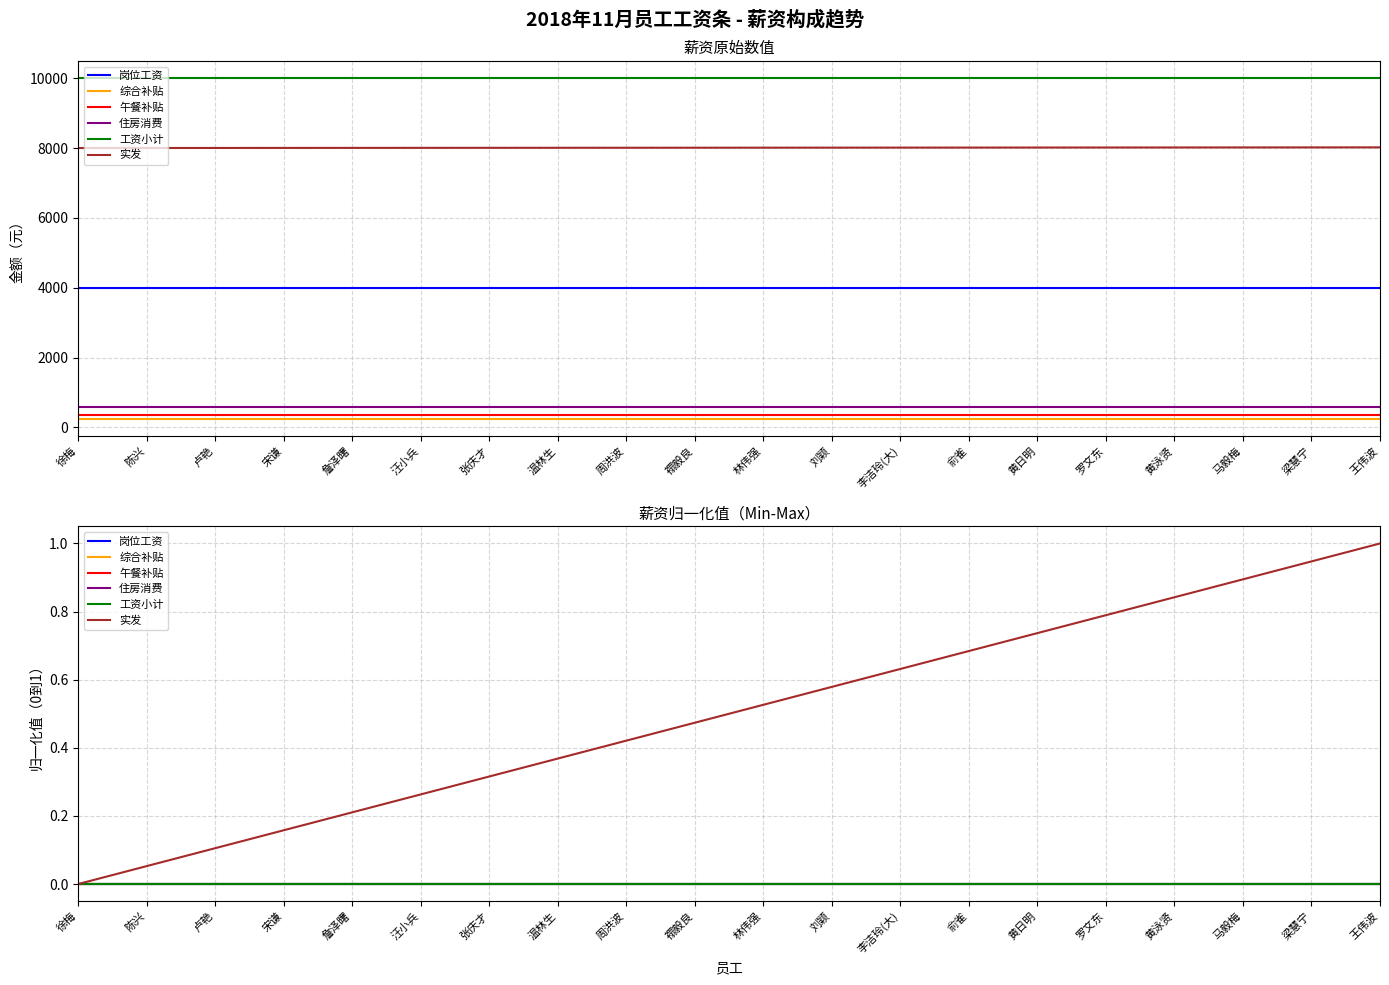

Reading left to right, list all the values displayed in this chart.

岗位工资: 0.0	0.0	0.0	0.0	0.0	0.0	0.0	0.0	0.0	0.0	0.0	0.0	0.0	0.0	0.0	0.0	0.0	0.0	0.0	0.0
综合补贴: 0.0	0.0	0.0	0.0	0.0	0.0	0.0	0.0	0.0	0.0	0.0	0.0	0.0	0.0	0.0	0.0	0.0	0.0	0.0	0.0
午餐补贴: 0.0	0.0	0.0	0.0	0.0	0.0	0.0	0.0	0.0	0.0	0.0	0.0	0.0	0.0	0.0	0.0	0.0	0.0	0.0	0.0
住房消费: 0.0	0.0	0.0	0.0	0.0	0.0	0.0	0.0	0.0	0.0	0.0	0.0	0.0	0.0	0.0	0.0	0.0	0.0	0.0	0.0
工资小计: 0.0	0.0	0.0	0.0	0.0	0.0	0.0	0.0	0.0	0.0	0.0	0.0	0.0	0.0	0.0	0.0	0.0	0.0	0.0	0.0
实发: 0.0	0.1	0.1	0.2	0.2	0.3	0.3	0.4	0.4	0.5	0.5	0.6	0.6	0.7	0.7	0.8	0.8	0.9	0.9	1.0